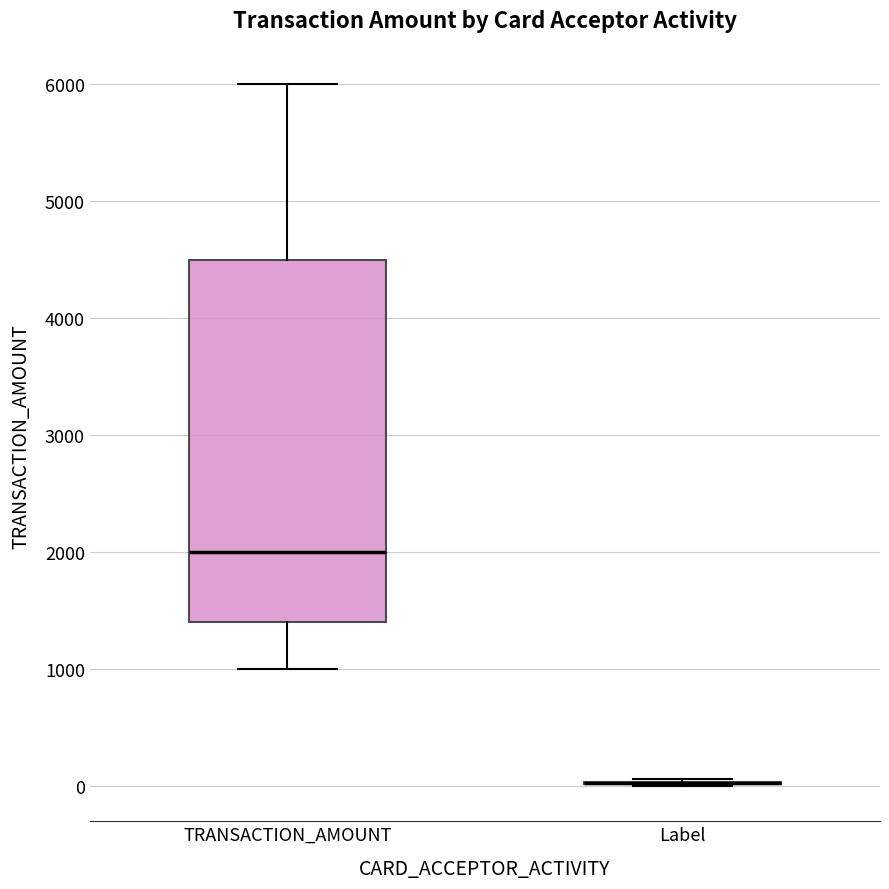

Reading left to right, read every box against the y-axis: the position of its median line, the range the box covers, and the ends of its whiskers. The values are not printed on the chart, so give them approximately, as read against the axis.

TRANSACTION_AMOUNT: median 2000, box 1400 to 4500, whiskers 1000 to 6000
Label: box collapsed to a line at 0, whiskers 0 to 100